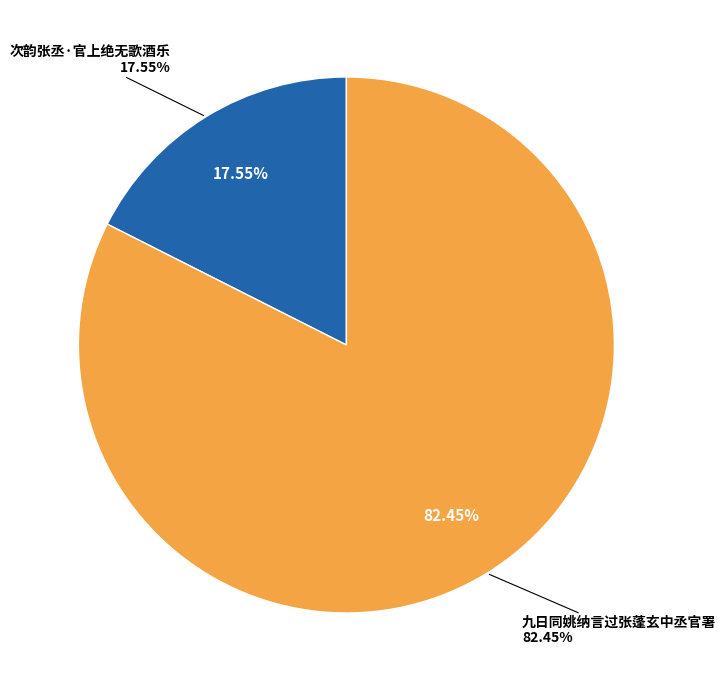

The 次韵张丞·官上绝无歌酒乐 slice represents 5% of the pie. True or false?

False